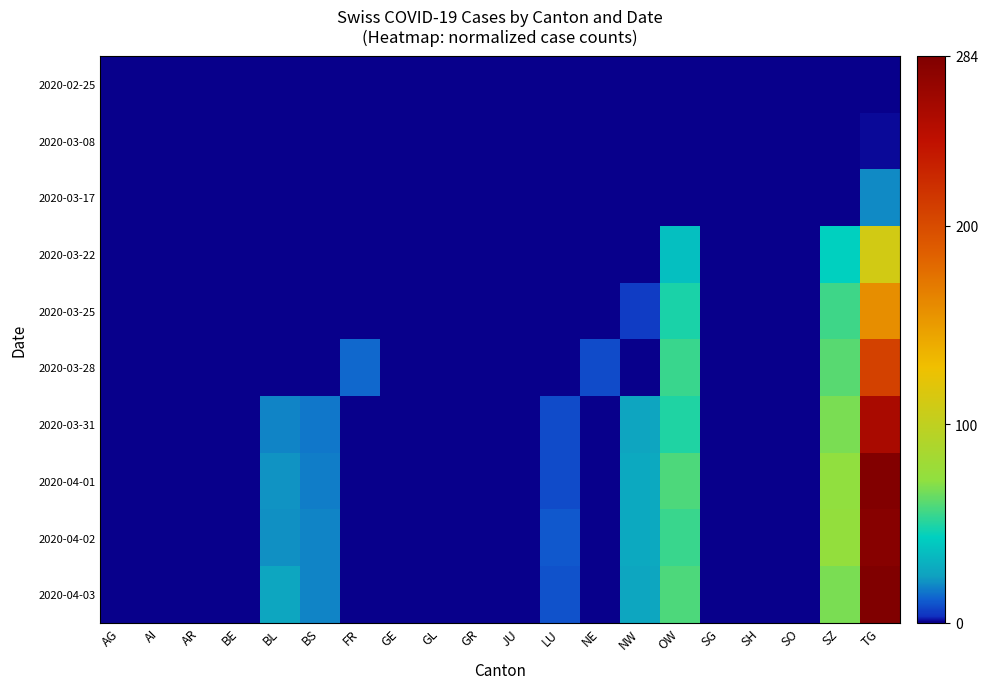

What is the spread (max minus min) of values at BS?

0.1